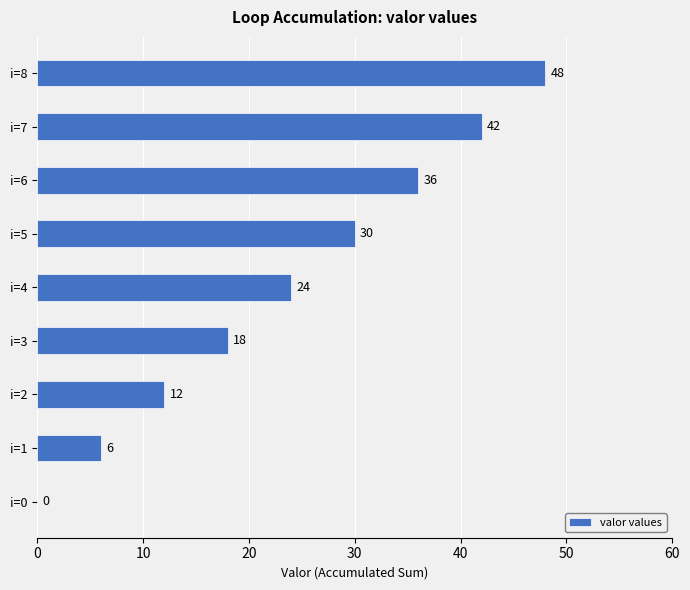

How many data points does each series have?

9